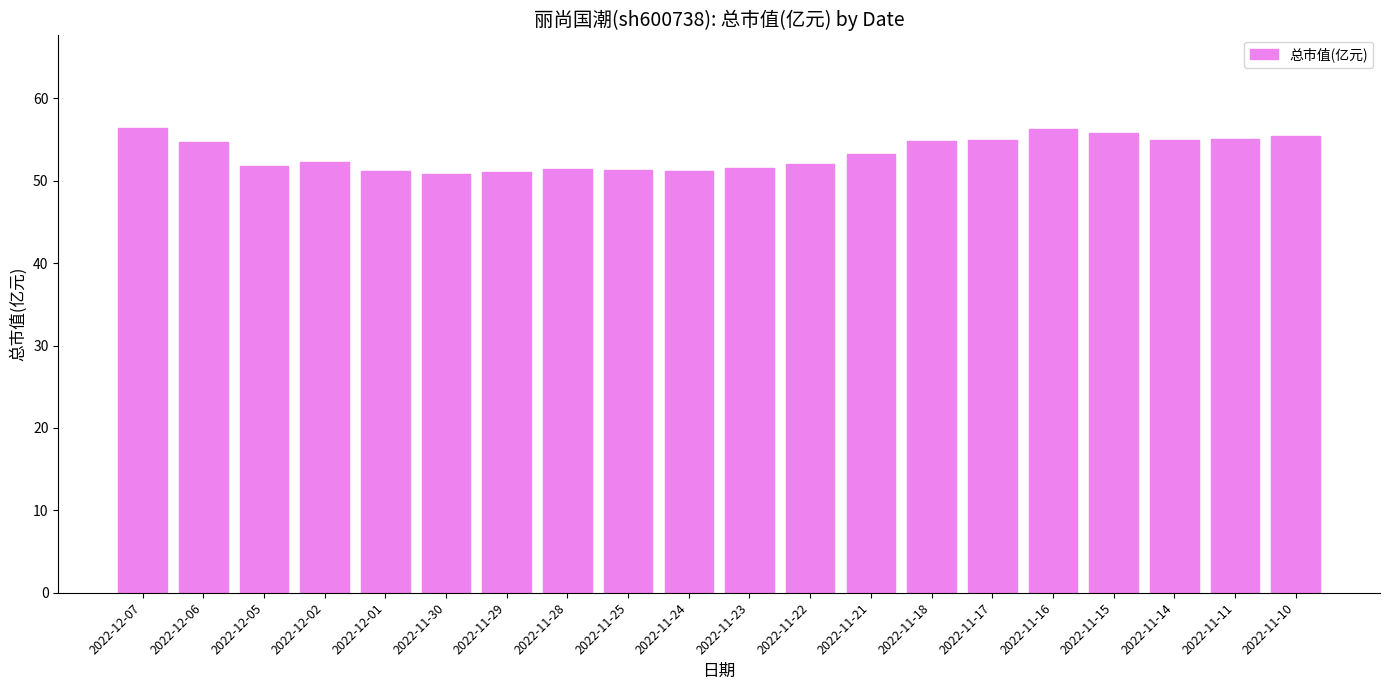

What is the change in value from 2022-12-05 to 2022-11-21?

+1.4